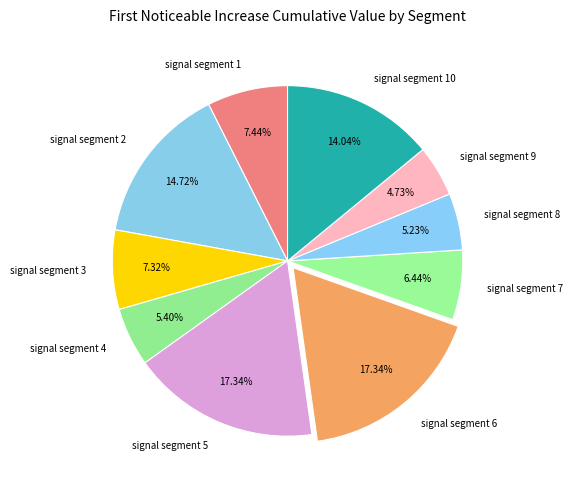

Is there a majority slice in this chart?

No